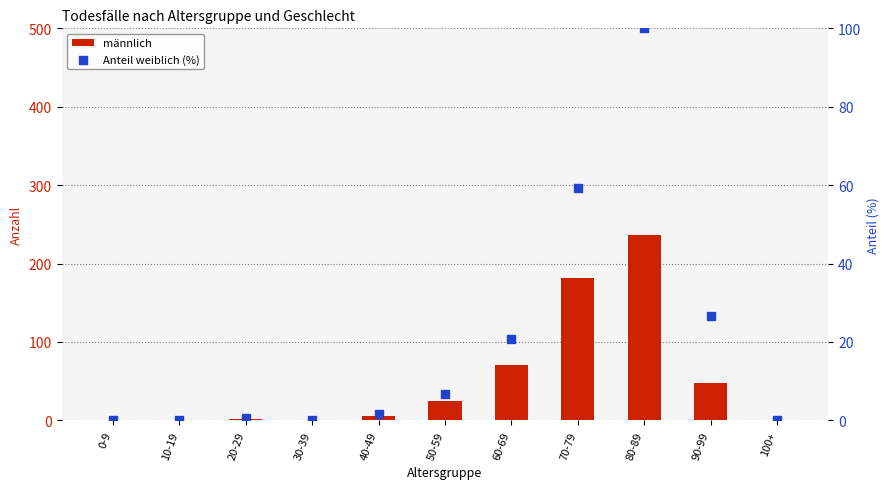

What are all the series names shown in the legend?

männlich, Anteil weiblich (%)